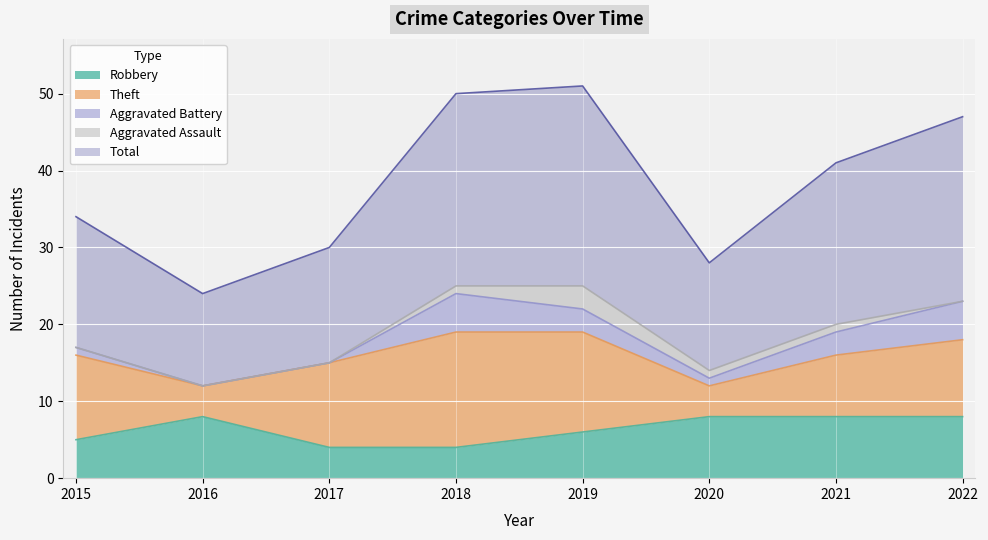

At which label does Total first exceed 21?

2018